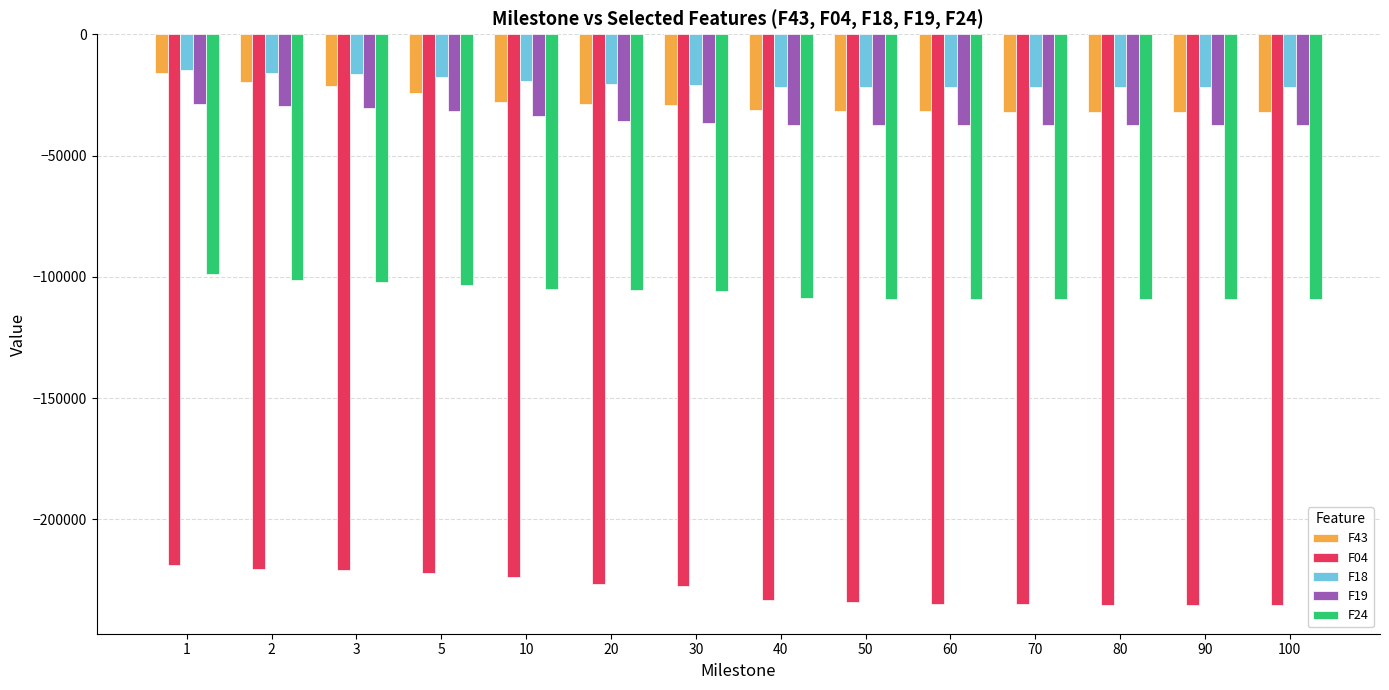

What are all the series names shown in the legend?

F43, F04, F18, F19, F24